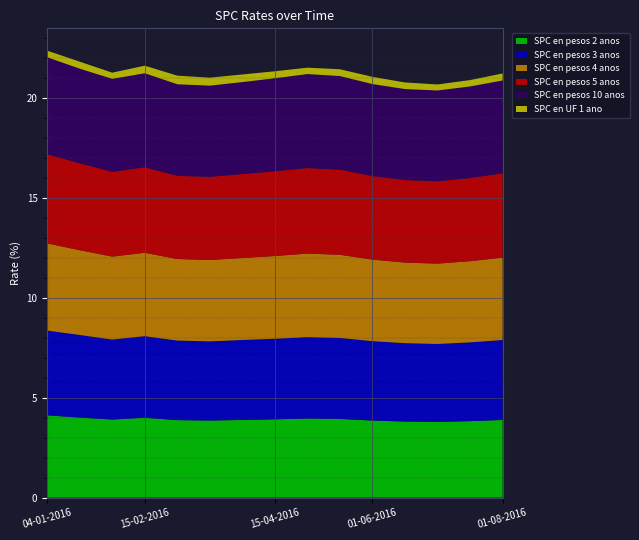

Reading left to right, what are all the values shown in this chart?

SPC en pesos 2 anos: 04-01-2016=4.1	18-01-2016=4.0	01-02-2016=3.9	15-02-2016=4.0	01-03-2016=3.9	15-03-2016=3.9	01-04-2016=3.9	15-04-2016=3.9	01-05-2016=4.0	15-05-2016=3.9	01-06-2016=3.9	15-06-2016=3.8	01-07-2016=3.8	15-07-2016=3.8	01-08-2016=3.9
SPC en pesos 3 anos: 04-01-2016=4.2	18-01-2016=4.1	01-02-2016=4.0	15-02-2016=4.1	01-03-2016=4.0	15-03-2016=4.0	01-04-2016=4.0	15-04-2016=4.0	01-05-2016=4.1	15-05-2016=4.0	01-06-2016=4.0	15-06-2016=3.9	01-07-2016=3.9	15-07-2016=3.9	01-08-2016=4.0
SPC en pesos 4 anos: 04-01-2016=4.4	18-01-2016=4.2	01-02-2016=4.2	15-02-2016=4.2	01-03-2016=4.1	15-03-2016=4.1	01-04-2016=4.1	15-04-2016=4.1	01-05-2016=4.2	15-05-2016=4.2	01-06-2016=4.1	15-06-2016=4.0	01-07-2016=4.0	15-07-2016=4.1	01-08-2016=4.1
SPC en pesos 5 anos: 04-01-2016=4.5	18-01-2016=4.3	01-02-2016=4.2	15-02-2016=4.3	01-03-2016=4.2	15-03-2016=4.2	01-04-2016=4.2	15-04-2016=4.2	01-05-2016=4.3	15-05-2016=4.3	01-06-2016=4.2	15-06-2016=4.1	01-07-2016=4.1	15-07-2016=4.2	01-08-2016=4.2
SPC en pesos 10 anos: 04-01-2016=4.8	18-01-2016=4.7	01-02-2016=4.7	15-02-2016=4.7	01-03-2016=4.6	15-03-2016=4.6	01-04-2016=4.6	15-04-2016=4.7	01-05-2016=4.7	15-05-2016=4.7	01-06-2016=4.6	15-06-2016=4.5	01-07-2016=4.5	15-07-2016=4.6	01-08-2016=4.6
SPC en UF 1 ano: 04-01-2016=0.3	18-01-2016=0.3	01-02-2016=0.3	15-02-2016=0.4	01-03-2016=0.4	15-03-2016=0.4	01-04-2016=0.4	15-04-2016=0.3	01-05-2016=0.3	15-05-2016=0.3	01-06-2016=0.4	15-06-2016=0.3	01-07-2016=0.3	15-07-2016=0.3	01-08-2016=0.3